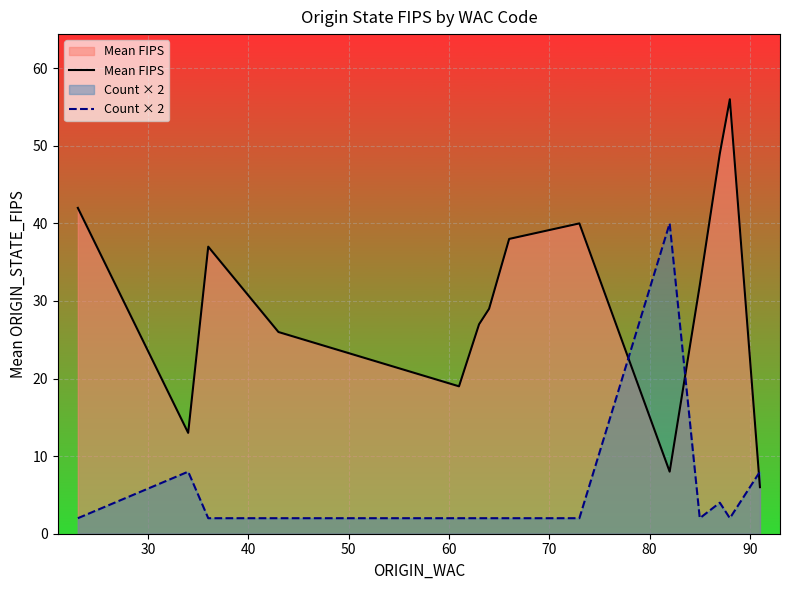

Which series ends up on top after the final intersection of Mean FIPS and Count × 2?

Count × 2